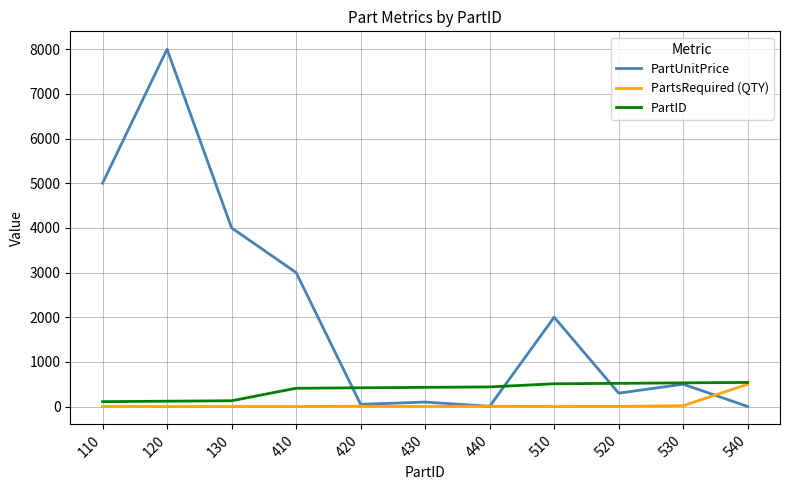

At which category is the sum across all series the highest?

120